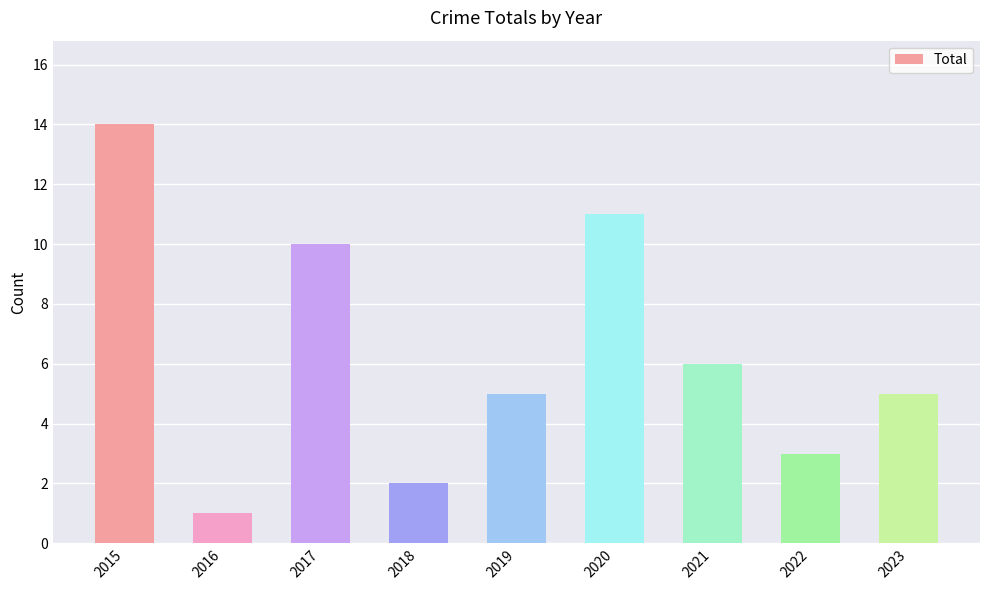

Are the bars grouped side by side (vs. stacked)?

No